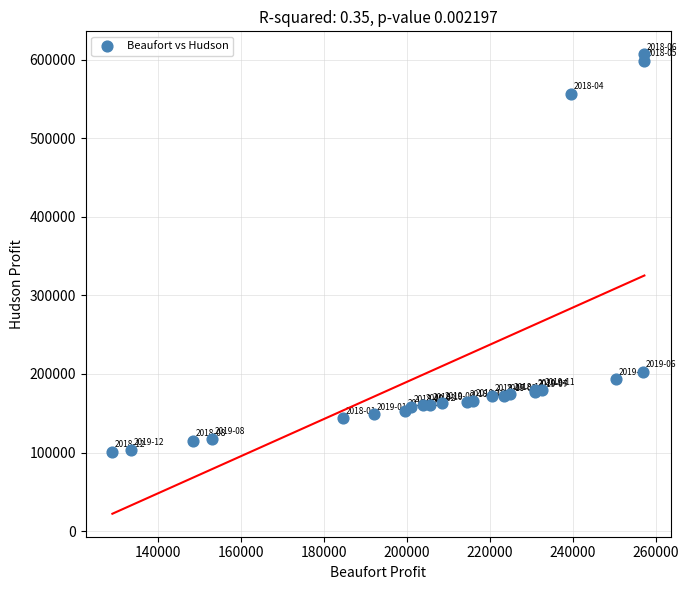

What Y value in the scatter plot is closest to 353574?

203125.0